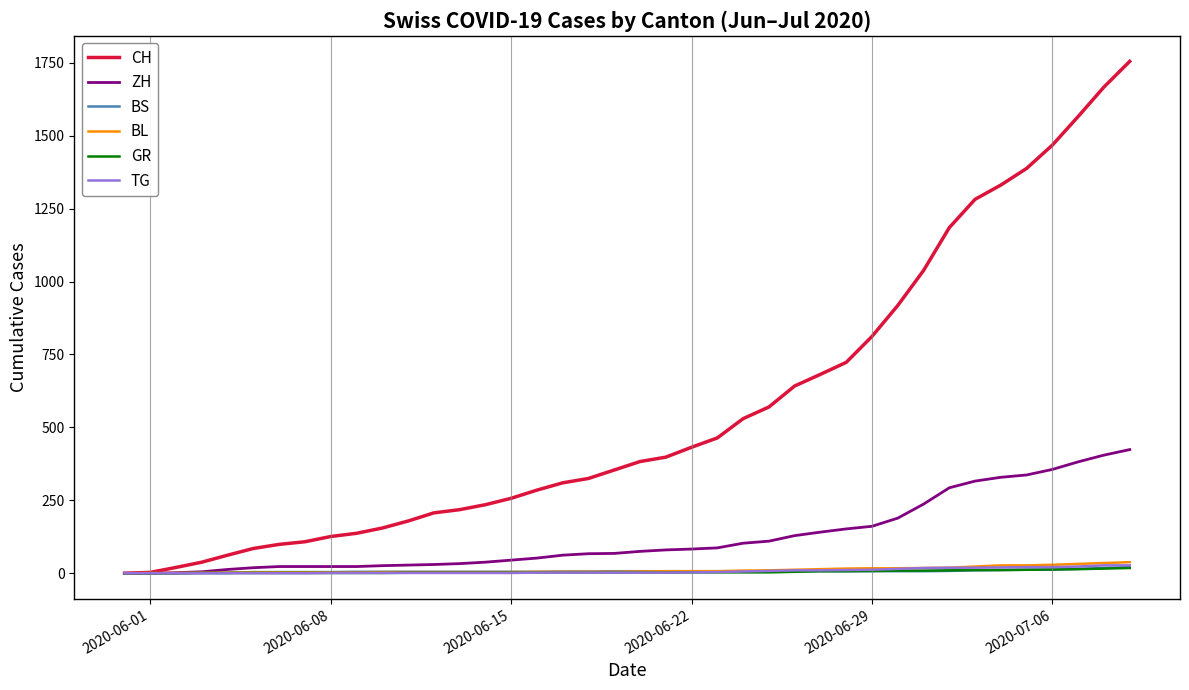

Which series has the largest range (max minus min)?

CH